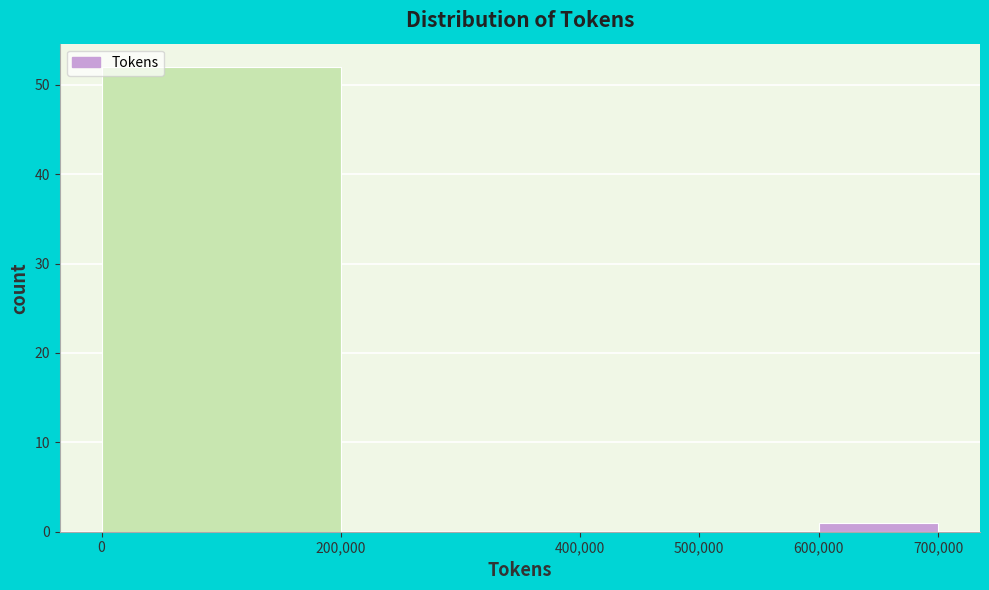

Reading left to right, transcribe this chart: for each bar, give the range it covers on the x-axis and its height. The values are not printed on the chart, so give them approximately, as read against the axis.

0 to 200,000: 52
200,000 to 400,000: 0
400,000 to 500,000: 0
500,000 to 600,000: 0
600,000 to 700,000: 1